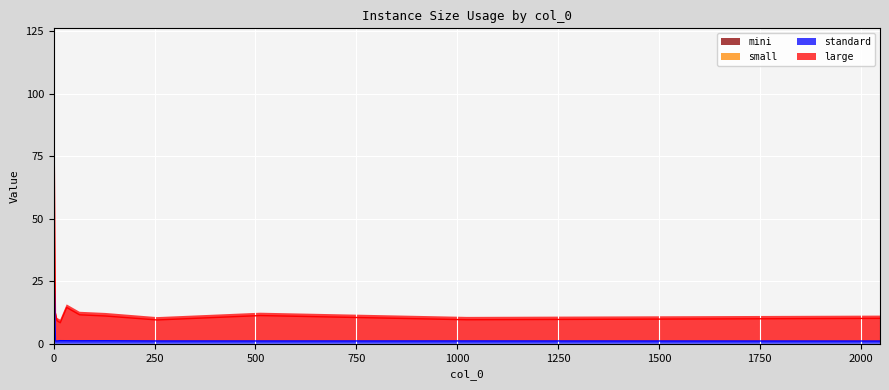

Which series changed the most between 0.0 and 256.0?

large